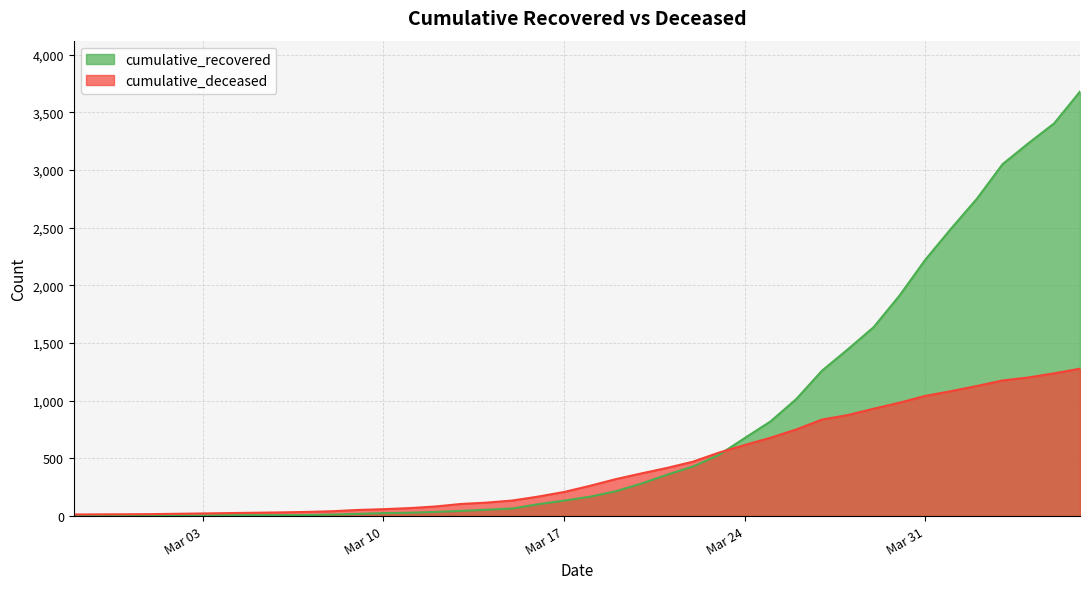

What is the value of the cumulative_recovered point at the 7th from the left?

7